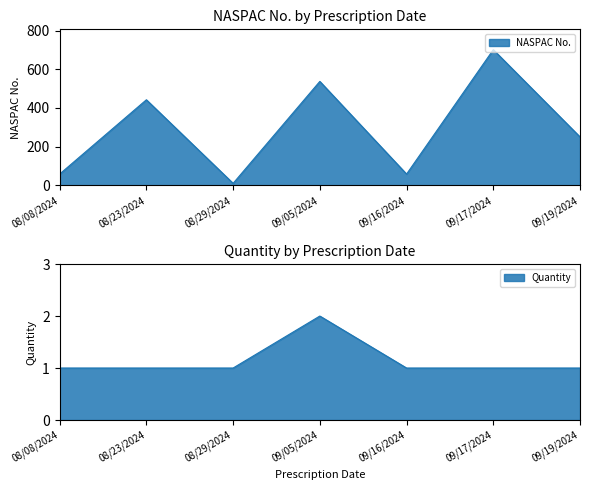

Is the value of Quantity at 09/05/2024 greater than the value of NASPAC No. at 08/23/2024?

No